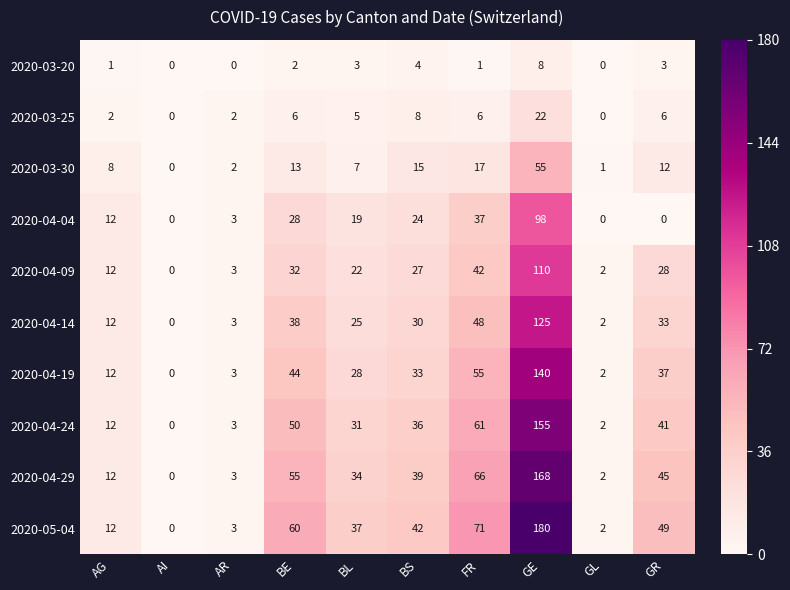

How many series are shown in this chart?

10